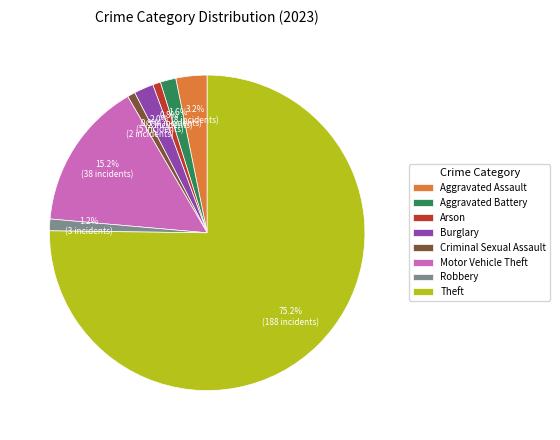

What is the largest slice in the pie chart?

Theft